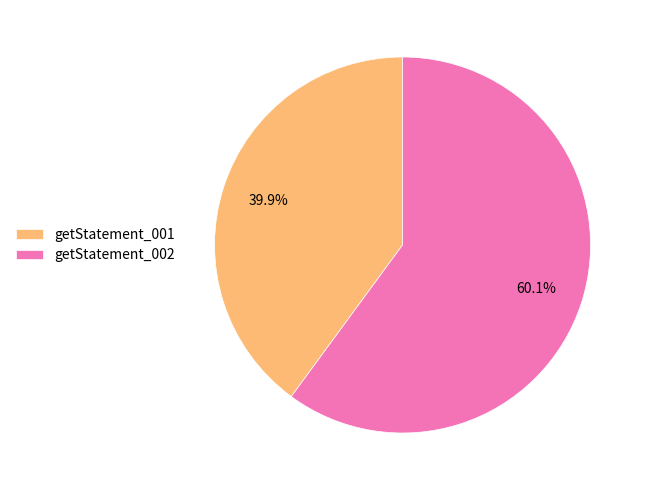

To the nearest percent, what is the combined percentage of getStatement_001 and getStatement_002?

100%